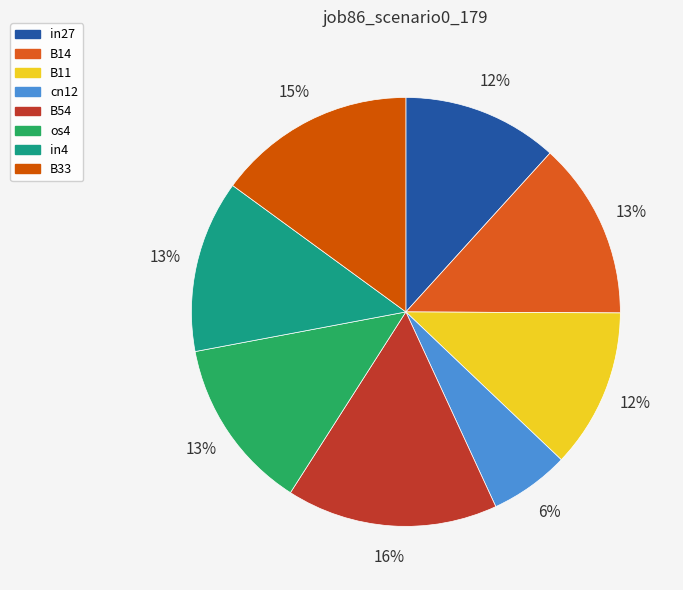

Count the number of slices in the pie.

8